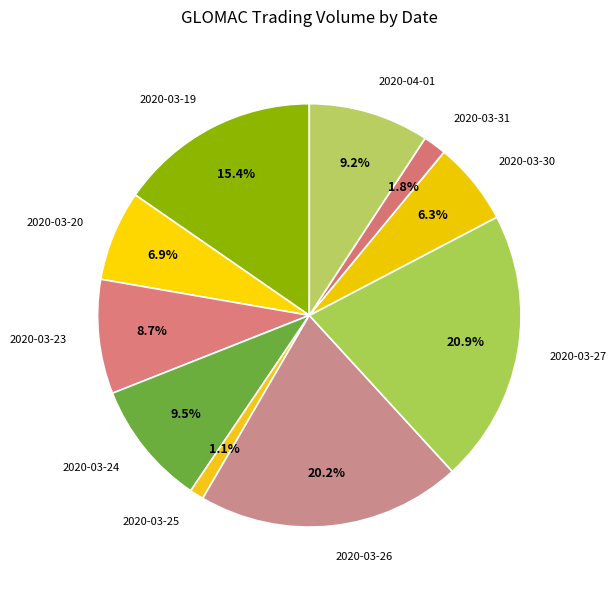

How many segments does this pie chart have?

10